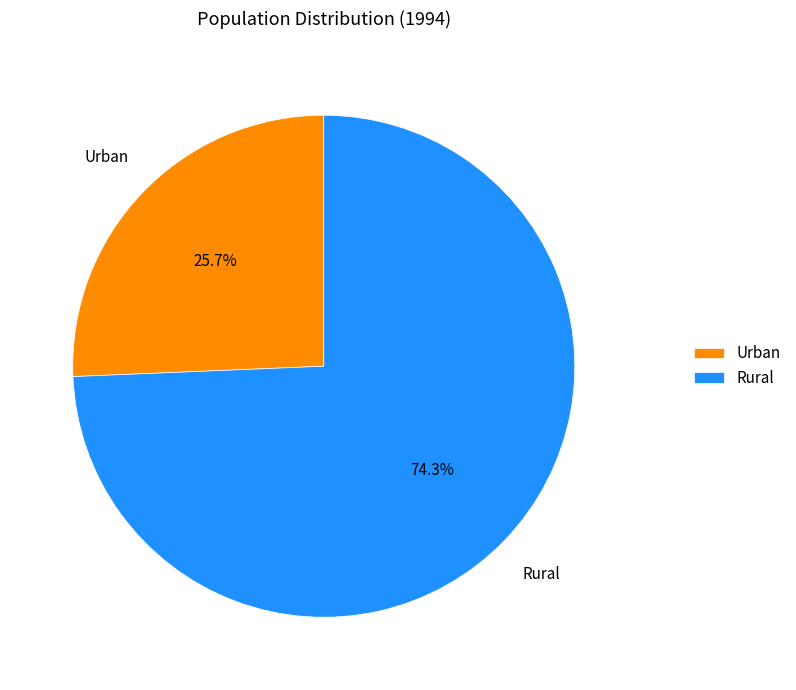

What is the total percentage of Rural and Urban?

100.0%